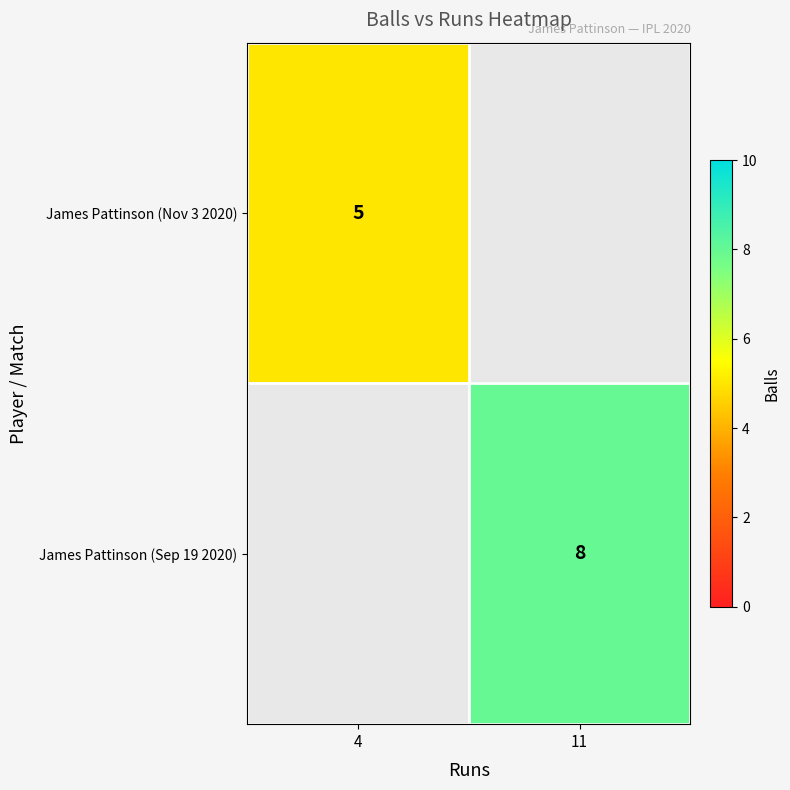

The value of James Pattinson (Nov 3 2020) at 4 is 7.9. True or false?

False